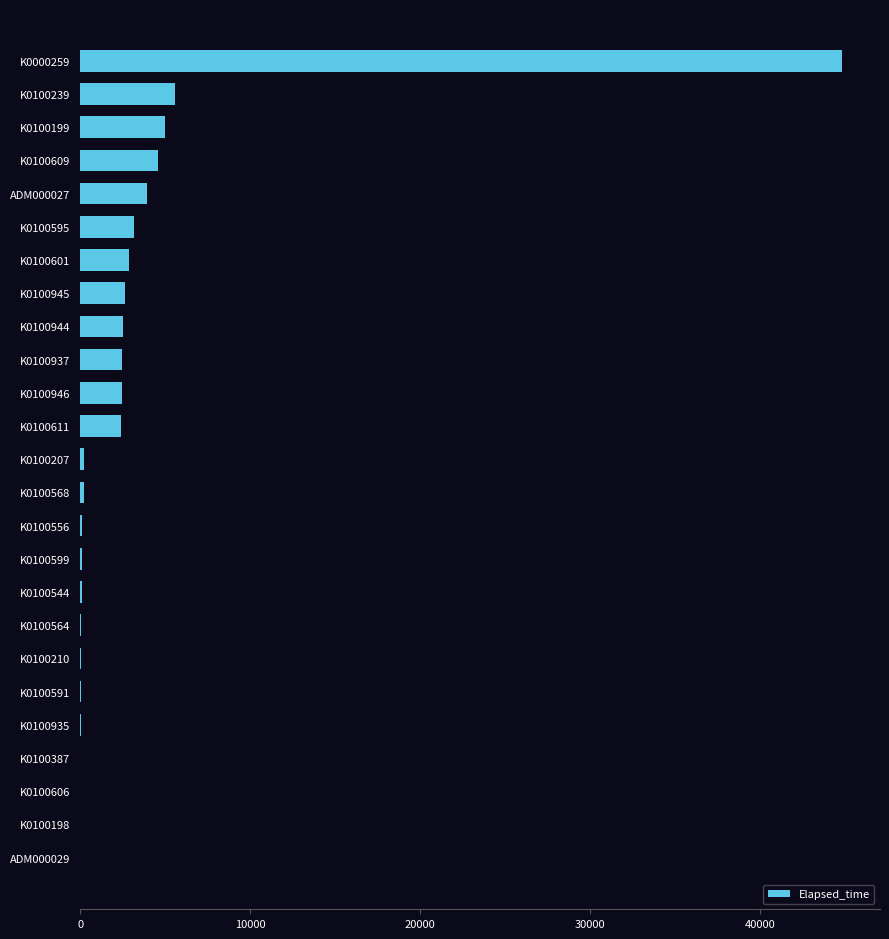

Is it true that the value at K0100945 is 4206?

False